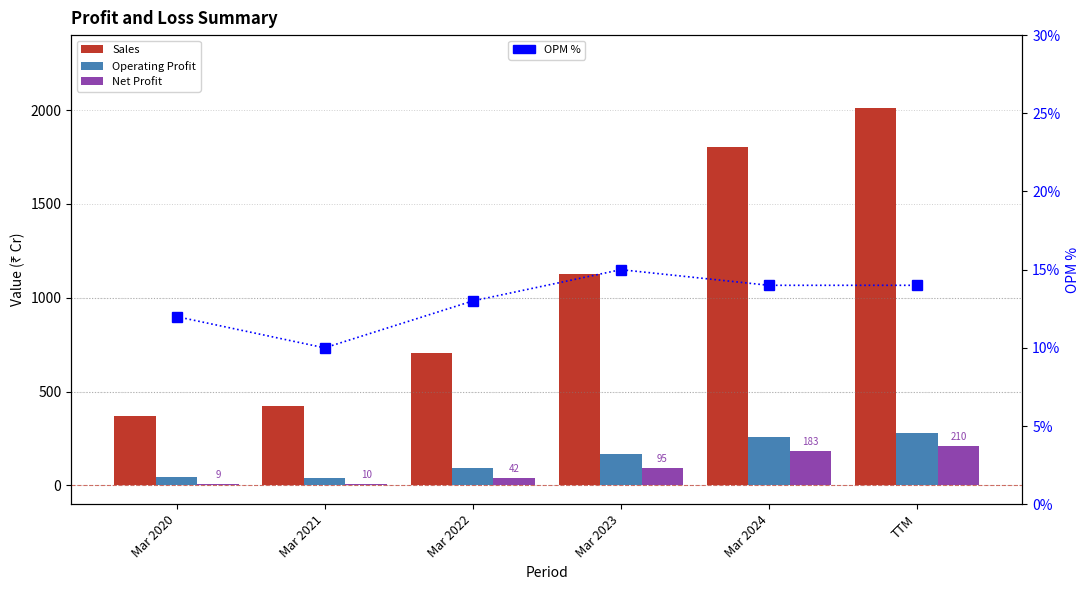

At Mar 2023, list the series in order from largest to smallest.

Sales, Operating Profit, Net Profit, OPM %